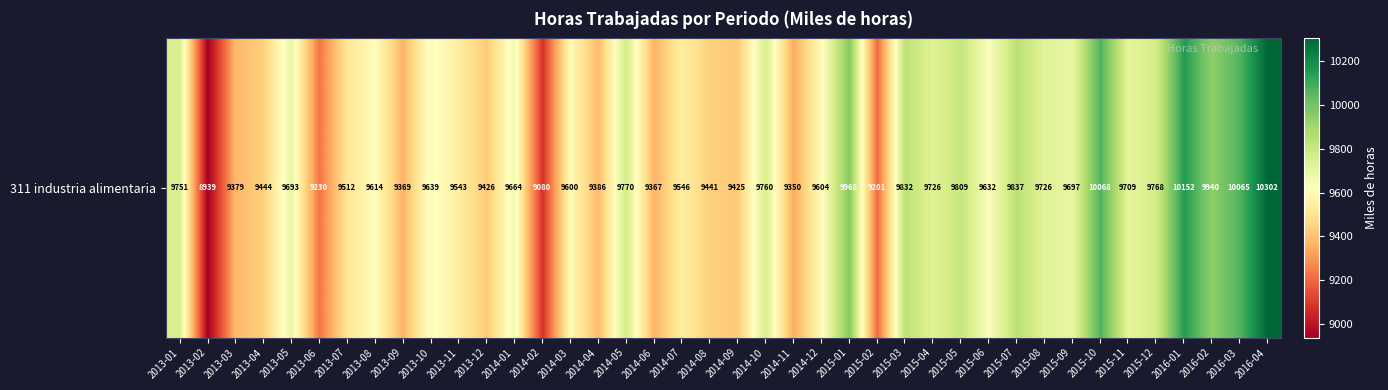

Rank the categories by value from lowest to highest.

2013-02, 2014-02, 2015-02, 2013-06, 2014-11, 2014-06, 2013-09, 2013-03, 2014-04, 2014-09, 2013-12, 2014-08, 2013-04, 2013-07, 2013-11, 2014-07, 2014-03, 2014-12, 2013-08, 2015-06, 2013-10, 2014-01, 2013-05, 2015-09, 2015-11, 2015-08, 2015-04, 2013-01, 2014-10, 2015-12, 2014-05, 2015-05, 2015-03, 2015-07, 2016-02, 2015-01, 2016-03, 2015-10, 2016-01, 2016-04